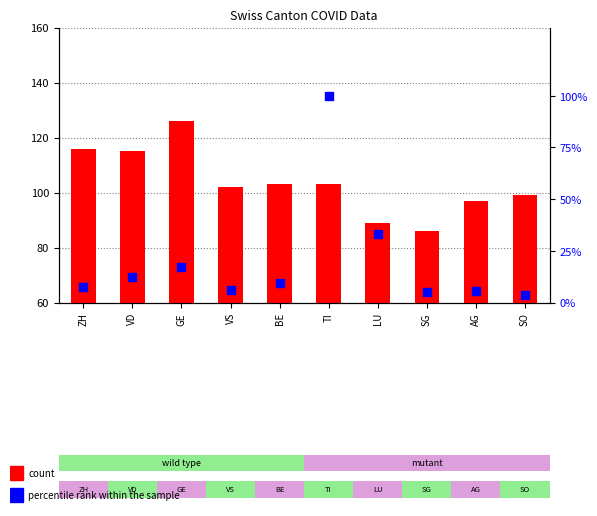

At which category is the sum across all series the highest?

TI